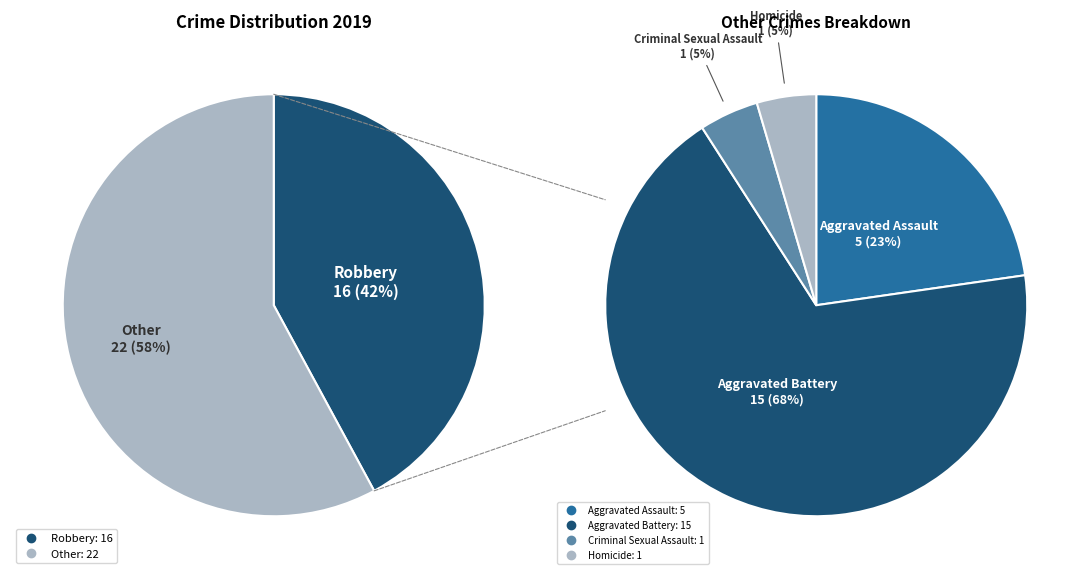

Do Aggravated Battery and Criminal Sexual Assault together represent more than half of the pie?

No